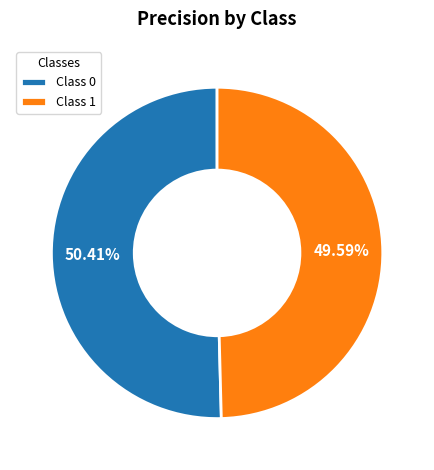

To the nearest percent, what is the difference between the largest and smallest slice percentages?

1%